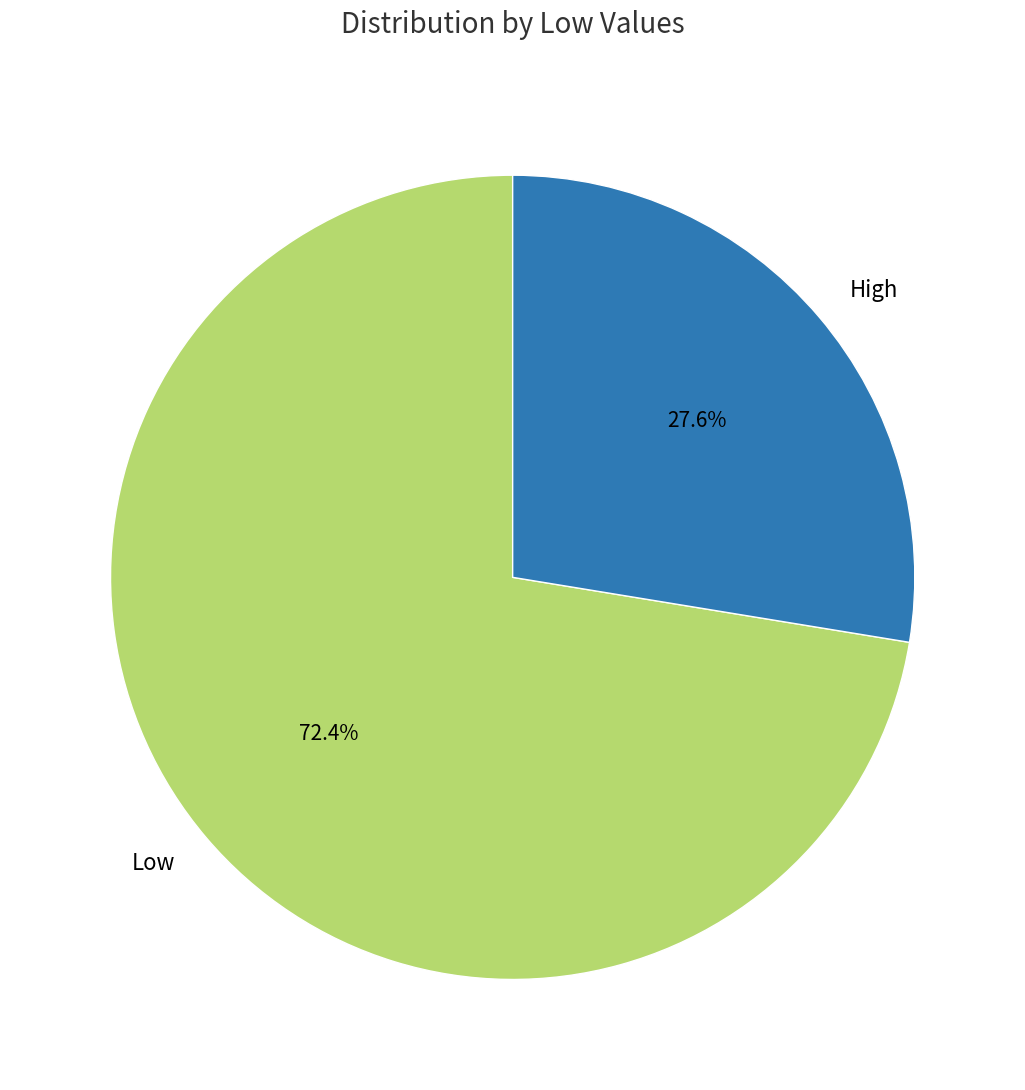

To the nearest percent, what percentage of the pie is High?

28%